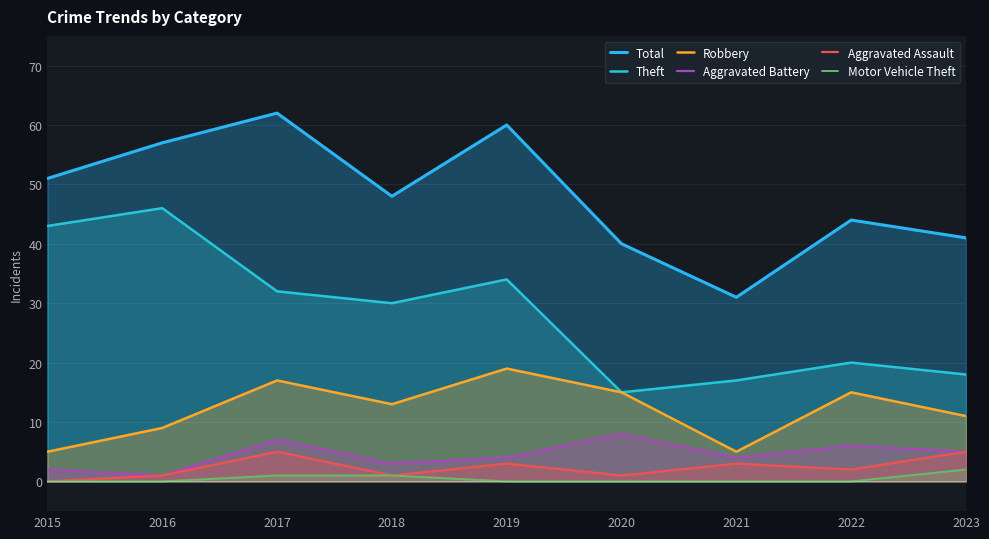

How many values in the Total series are below 48?

4